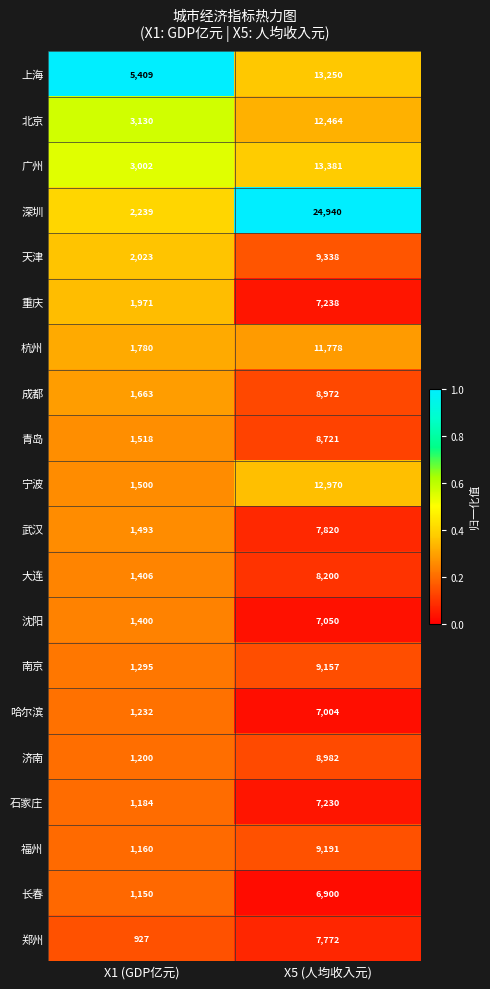

The 南京 series shows 9157 at X5 (人均收入元). True or false?

True